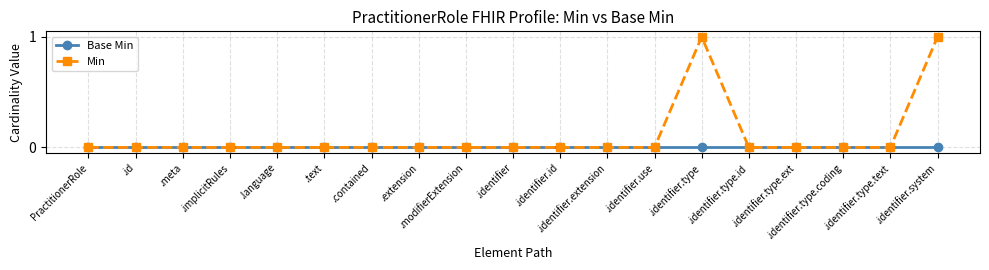

Which series has the widest spread of values?

Min